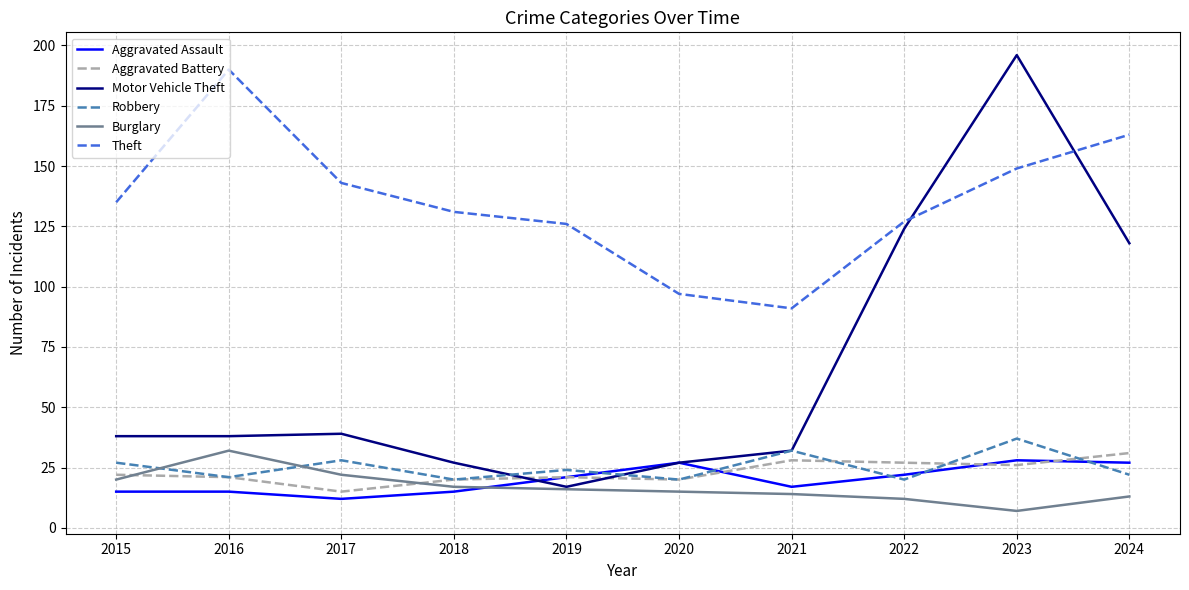

True or false: Theft and Aggravated Assault intersect in this chart.

False